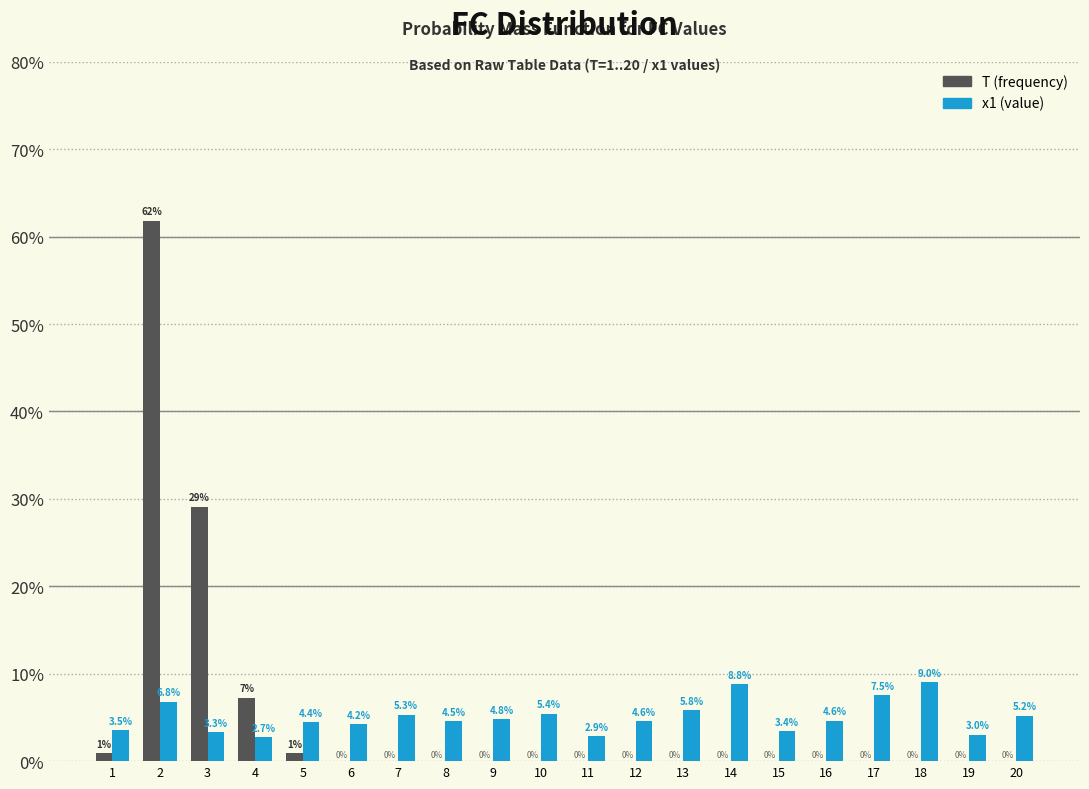

What is the greatest value displayed?

61.8